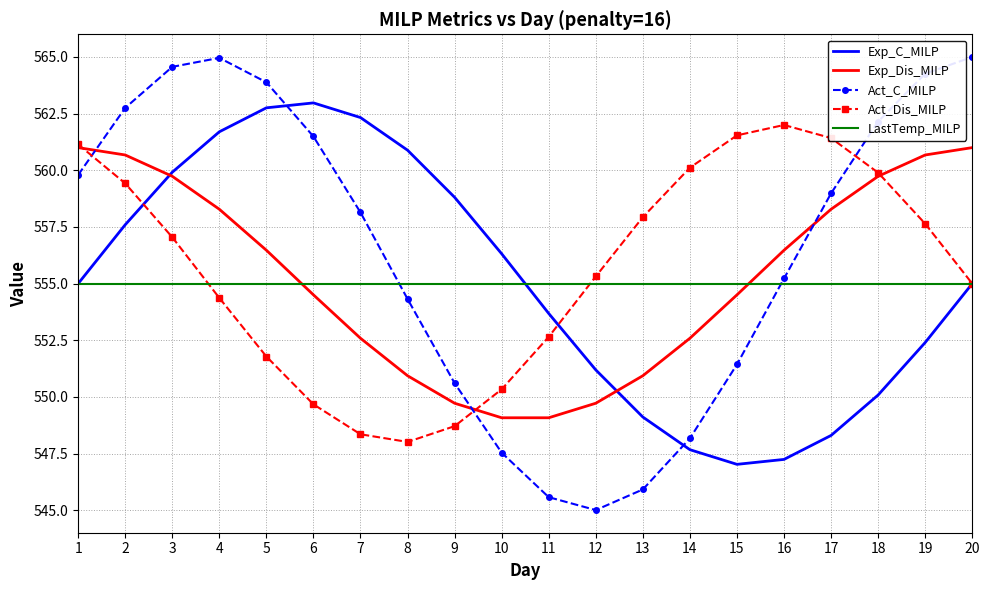

Is the value of Exp_Dis_MILP at 13 greater than the value of Act_Dis_MILP at 2?

No